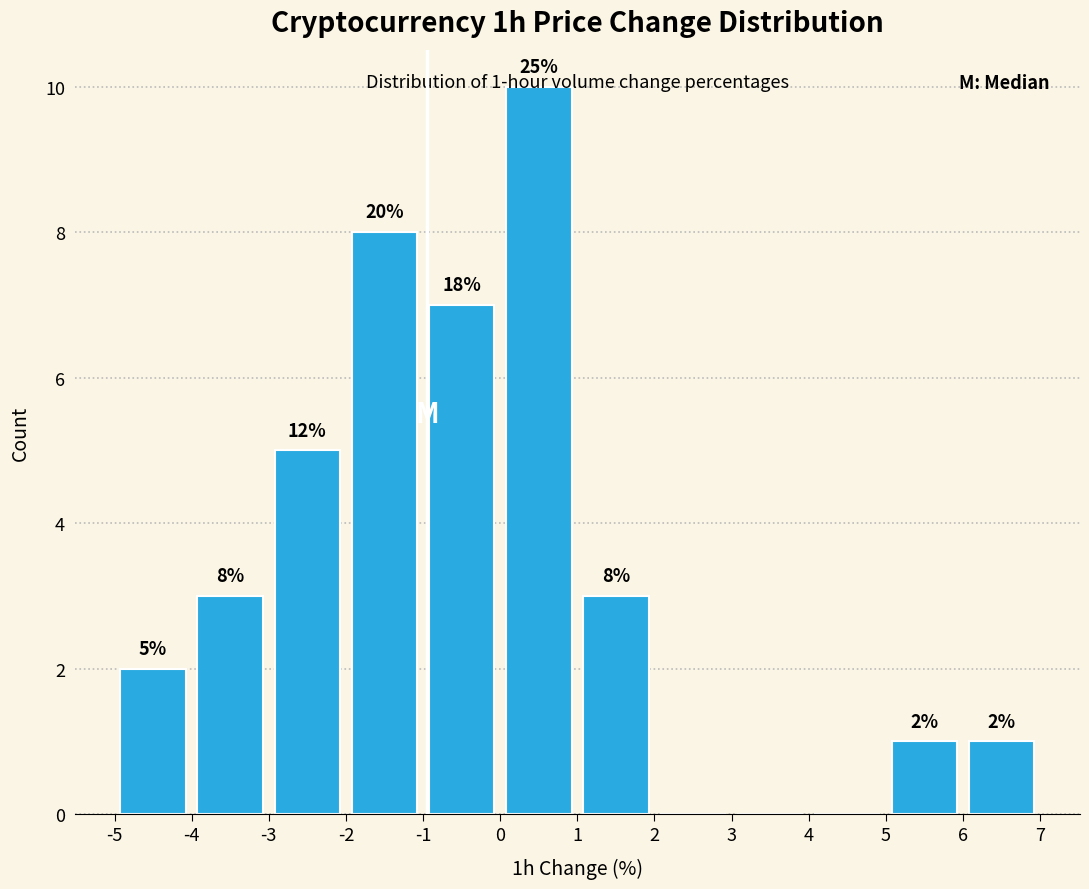

Over which range of the x-axis is the bar tallest?

0 to 1